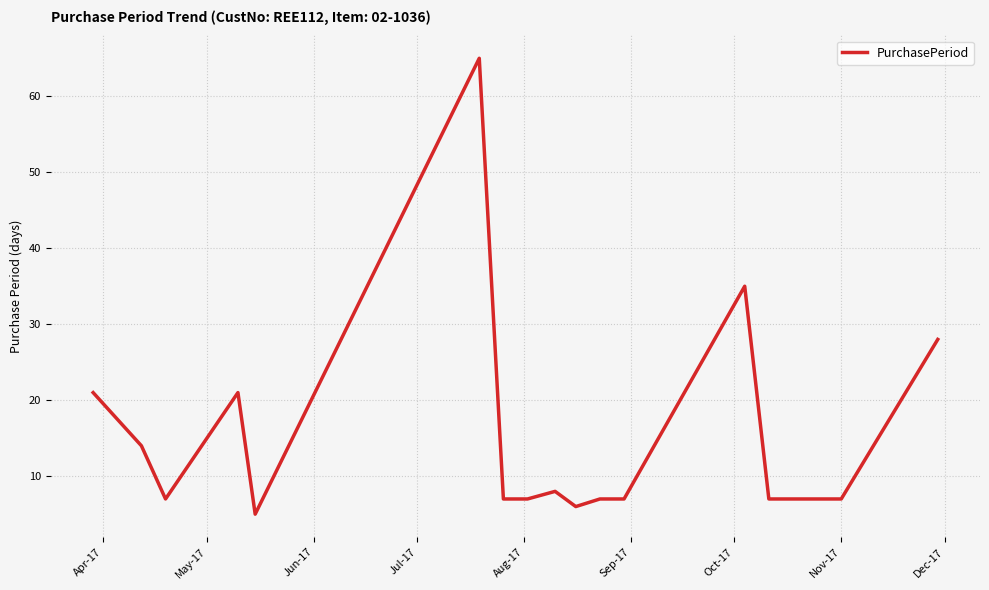

What is the minimum value shown in the chart?

5